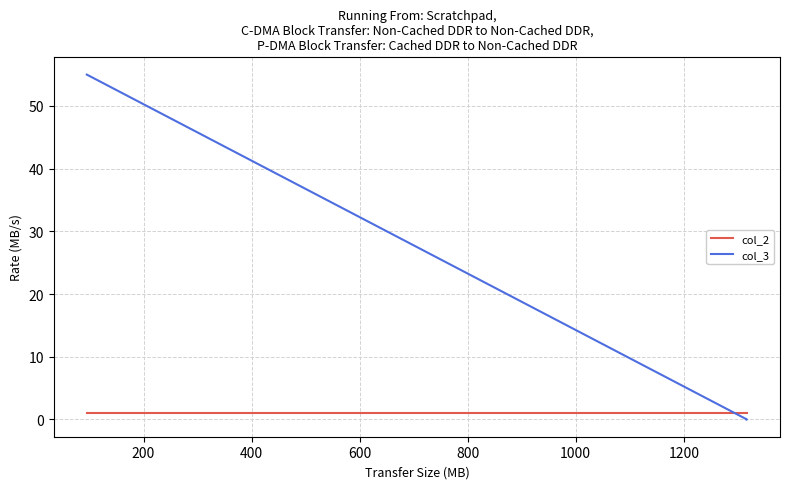

Does the chart display data point markers on the line(s)?

No